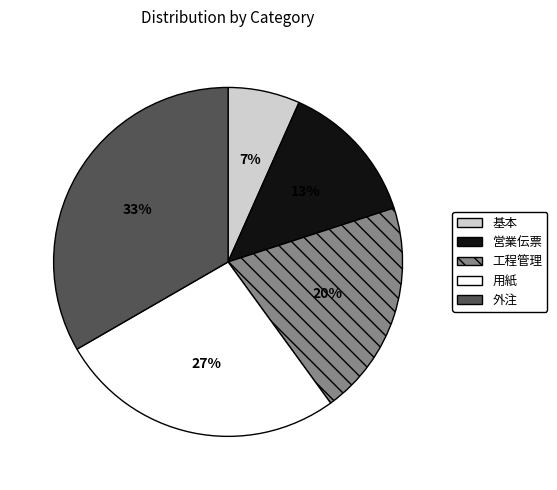

How many slices are in this pie chart?

5